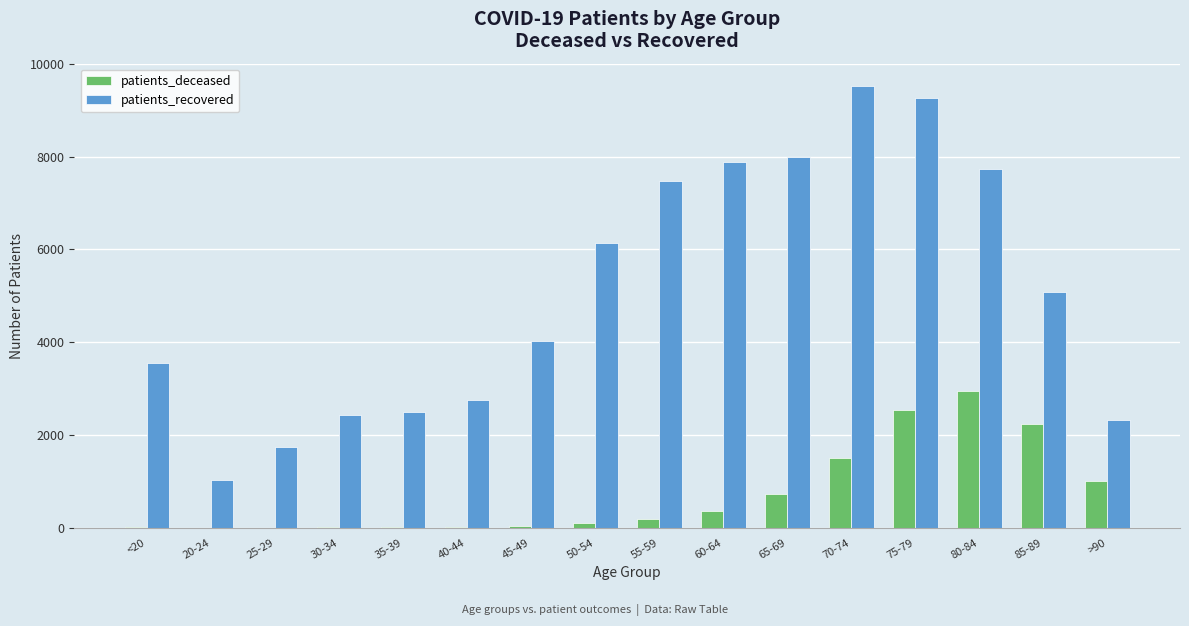

At which category is the sum across all series the highest?

75-79